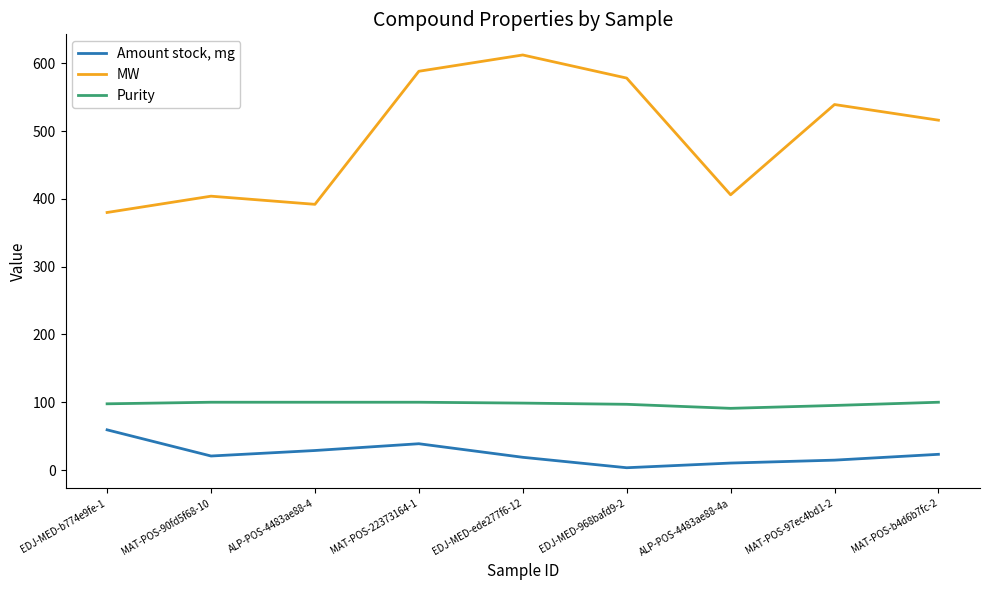

What is the difference between the maximum and minimum values in the Amount stock, mg series?

55.9